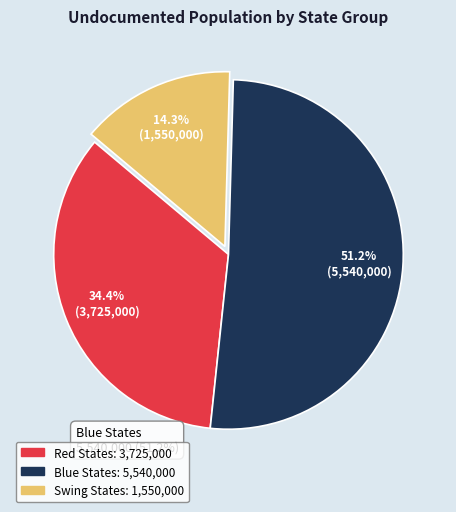

True or false: Blue States accounts for 51% of the total.

True